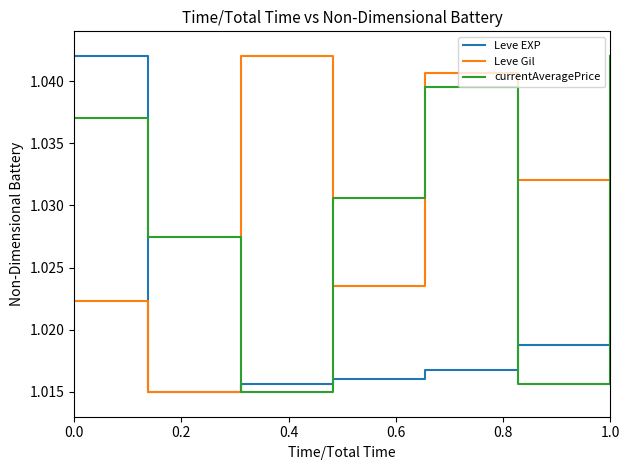

True or false: currentAveragePrice and Leve Gil cross at least once.

True